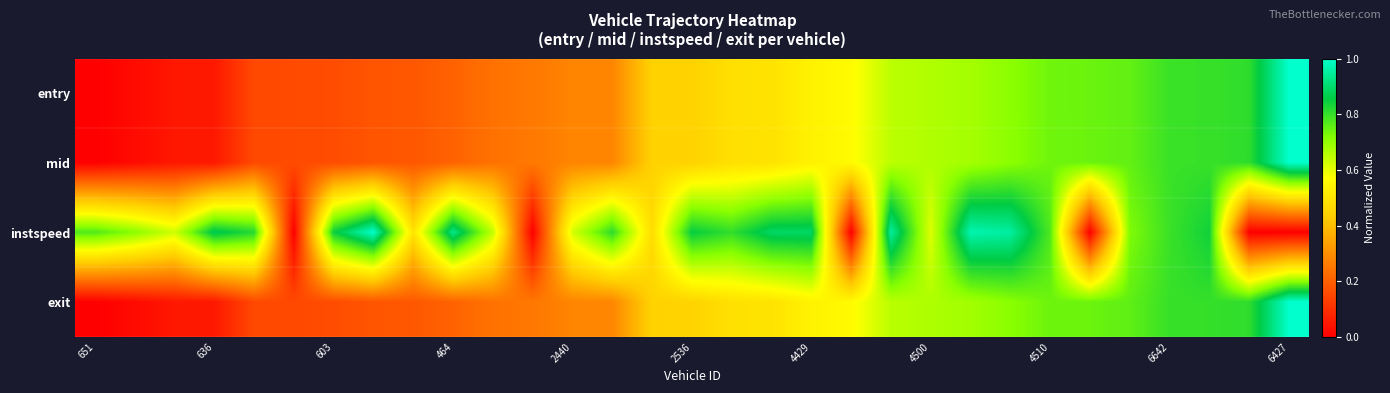

Which series has the largest total across all categories?

instspeed